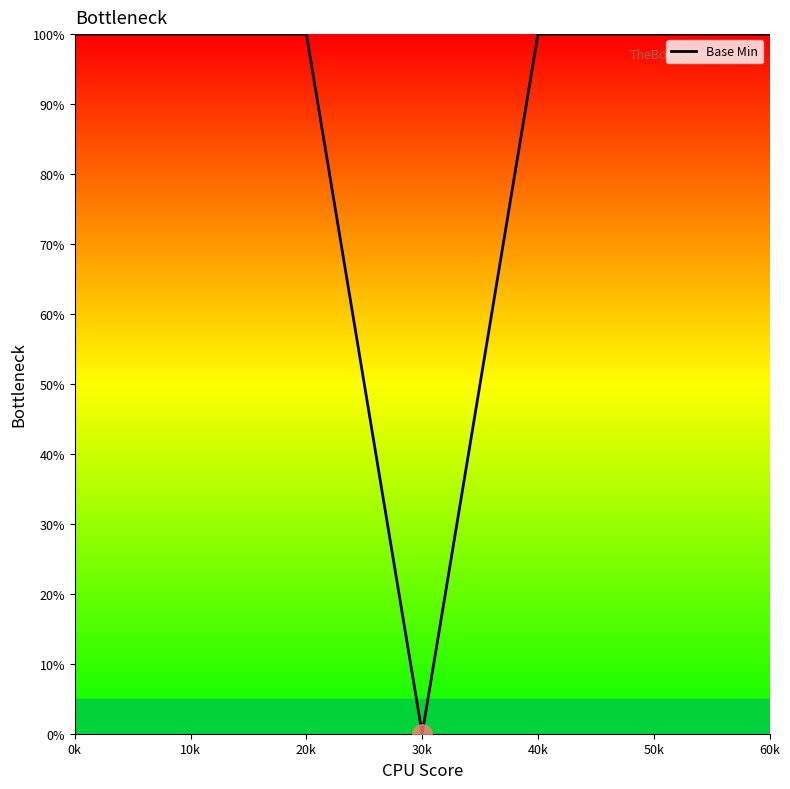

What is the maximum value shown in the chart?

100